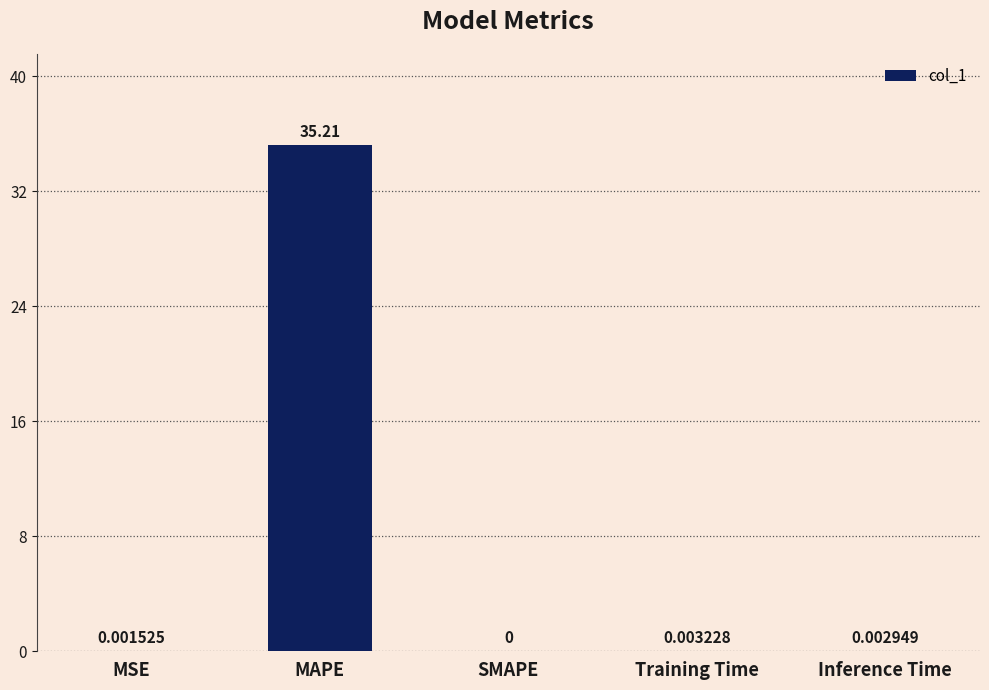

How many values are above zero?

4